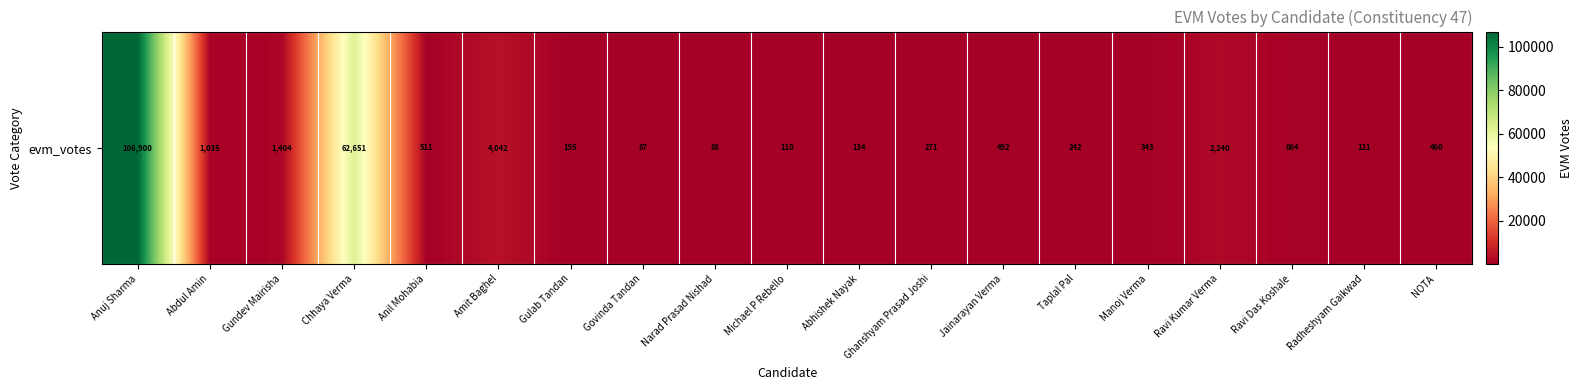

Where does the data first go above 460?

Anuj Sharma